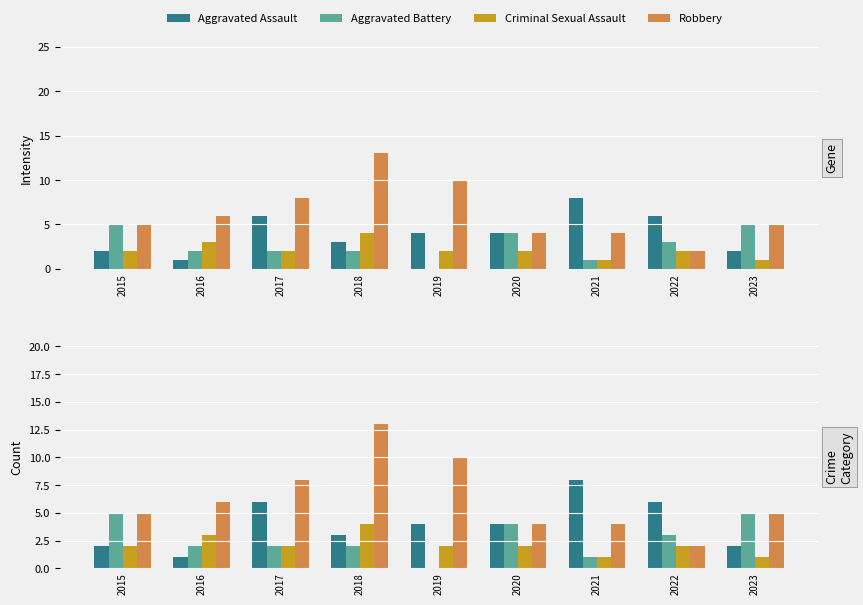

At 2020, list the series in order from largest to smallest.

Aggravated Assault, Aggravated Battery, Robbery, Criminal Sexual Assault